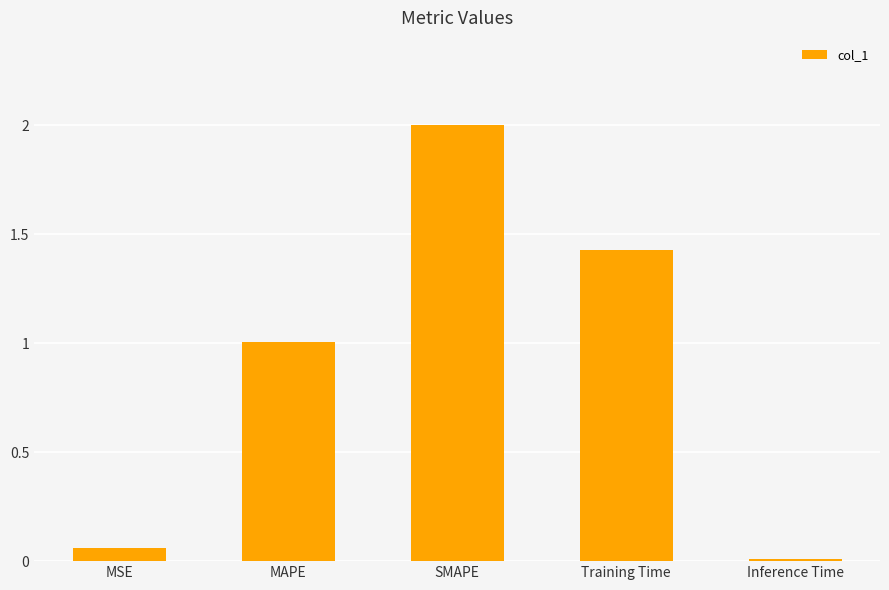

Which category has the highest value across all series?

SMAPE